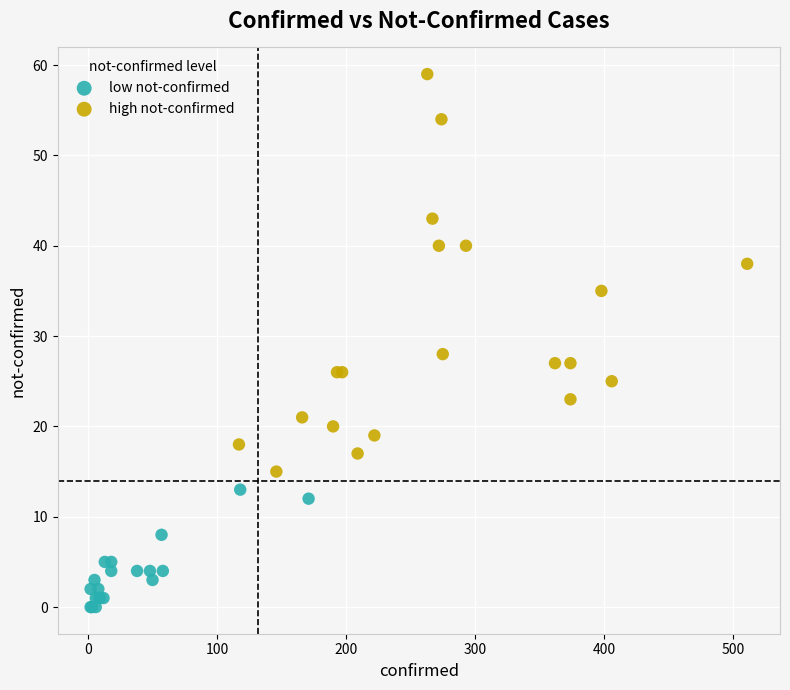

Which series reaches the minimum Y coordinate?

low not-confirmed